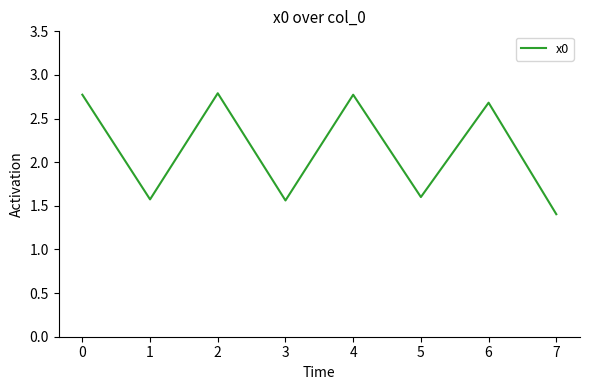

How many interior local peaks (higher than both neighbors) does the data have?

3